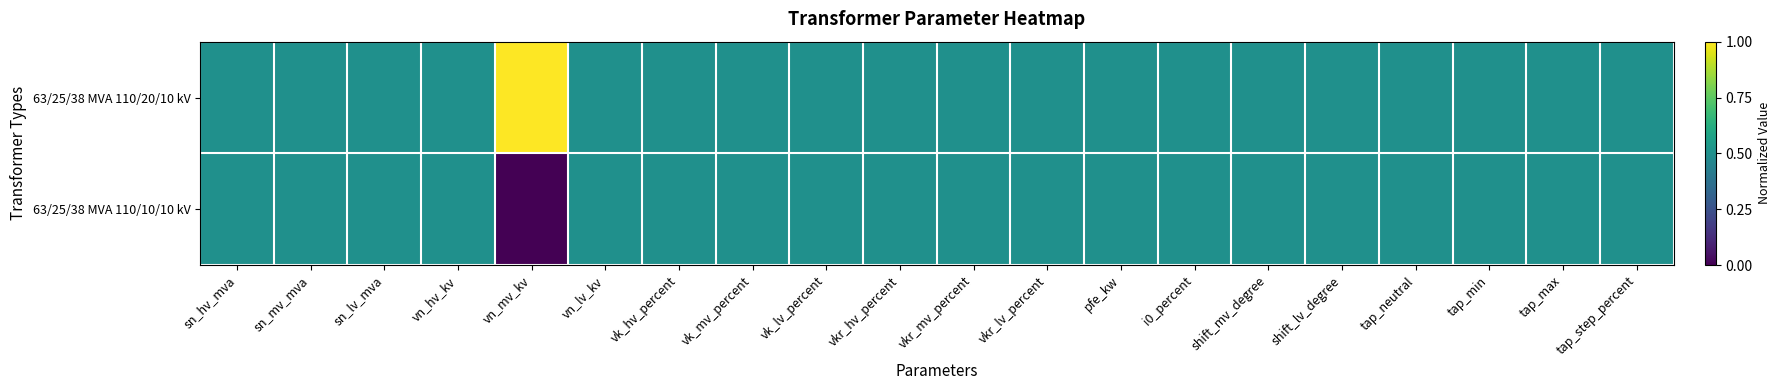

Reading right to left, extract all data points from this chart.

63/25/38 MVA 110/20/10 kV: tap_step_percent=0.5	tap_max=0.5	tap_min=0.5	tap_neutral=0.5	shift_lv_degree=0.5	shift_mv_degree=0.5	i0_percent=0.5	pfe_kw=0.5	vkr_lv_percent=0.5	vkr_mv_percent=0.5	vkr_hv_percent=0.5	vk_lv_percent=0.5	vk_mv_percent=0.5	vk_hv_percent=0.5	vn_lv_kv=0.5	vn_mv_kv=1.0	vn_hv_kv=0.5	sn_lv_mva=0.5	sn_mv_mva=0.5	sn_hv_mva=0.5
63/25/38 MVA 110/10/10 kV: tap_step_percent=0.5	tap_max=0.5	tap_min=0.5	tap_neutral=0.5	shift_lv_degree=0.5	shift_mv_degree=0.5	i0_percent=0.5	pfe_kw=0.5	vkr_lv_percent=0.5	vkr_mv_percent=0.5	vkr_hv_percent=0.5	vk_lv_percent=0.5	vk_mv_percent=0.5	vk_hv_percent=0.5	vn_lv_kv=0.5	vn_mv_kv=0.0	vn_hv_kv=0.5	sn_lv_mva=0.5	sn_mv_mva=0.5	sn_hv_mva=0.5